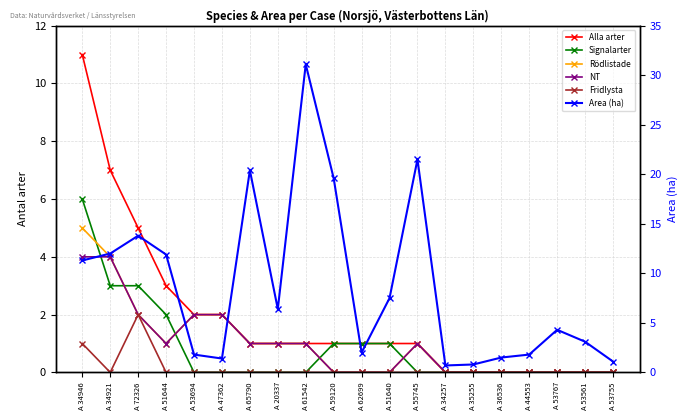

What is the lowest value of the Area (ha) series?

0.7